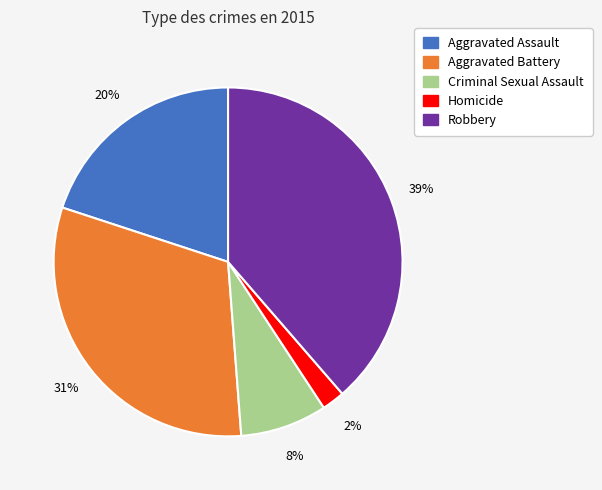

What percentage is the Aggravated Battery slice, to the nearest percent?

31%